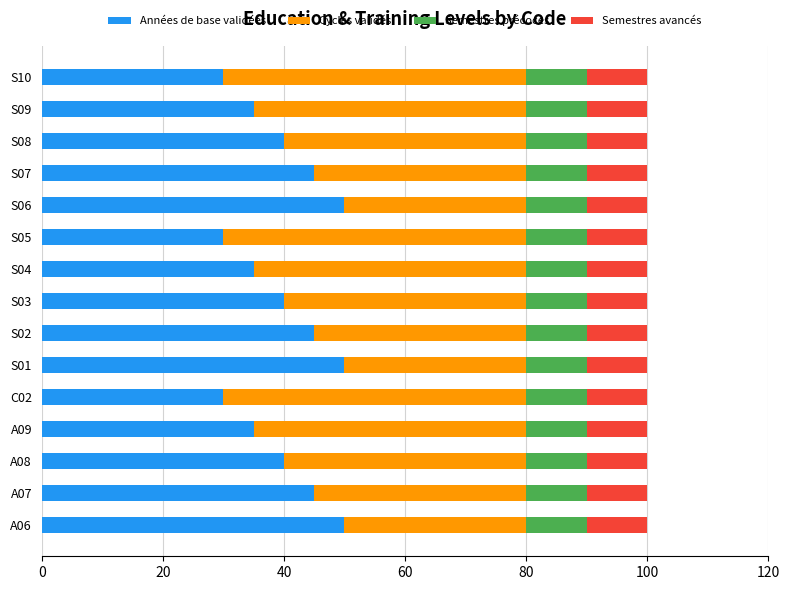

Is it true that Années de base validées equals 46 at S05?

False